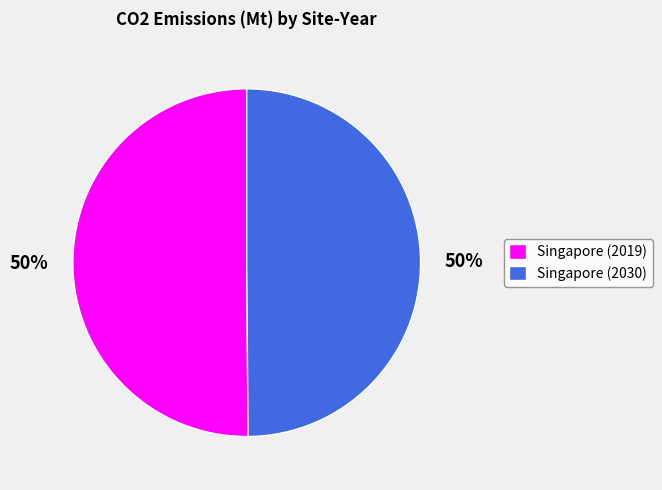

How many slices are in this pie chart?

2